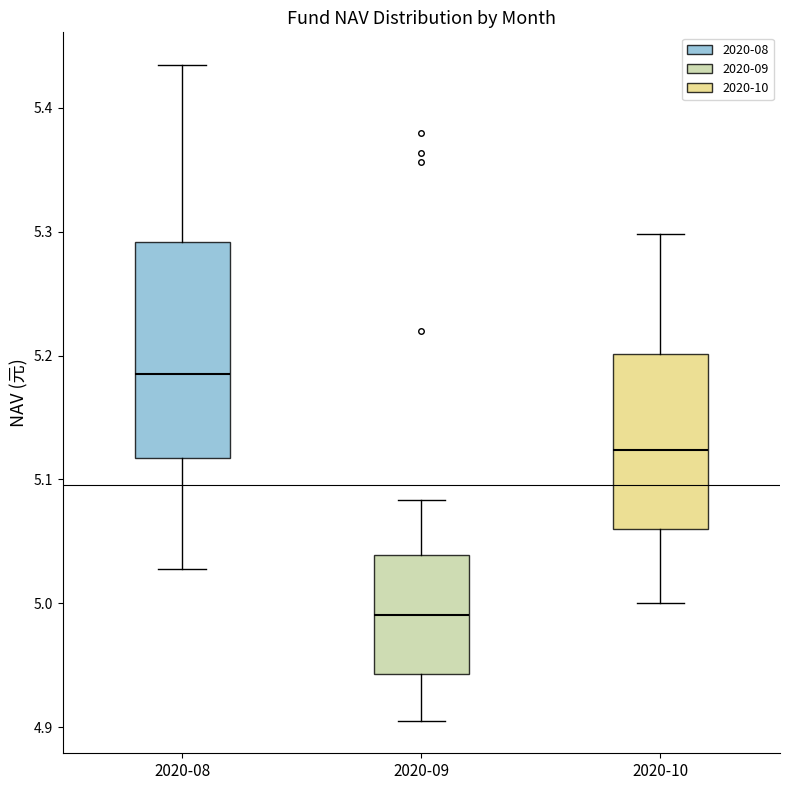

Reading left to right, transcribe this box plot: for each box, give where its median line is, the range the box spans, and where its two whiskers end, as read against the y-axis. The values are not printed on the chart, so give them approximately, as read against the axis.

2020-08: median 5.19, box 5.12 to 5.29, whiskers 5.03 to 5.43
2020-09: median 4.99, box 4.94 to 5.04, whiskers 4.91 to 5.08
2020-10: median 5.12, box 5.06 to 5.20, whiskers 5.00 to 5.30